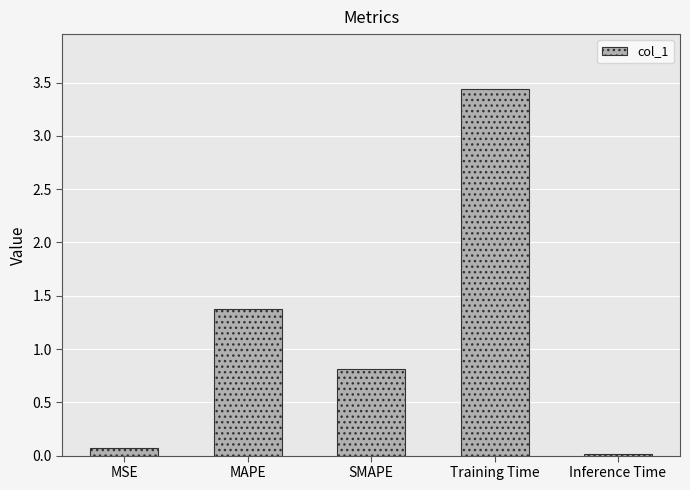

How many data points does each series have?

5